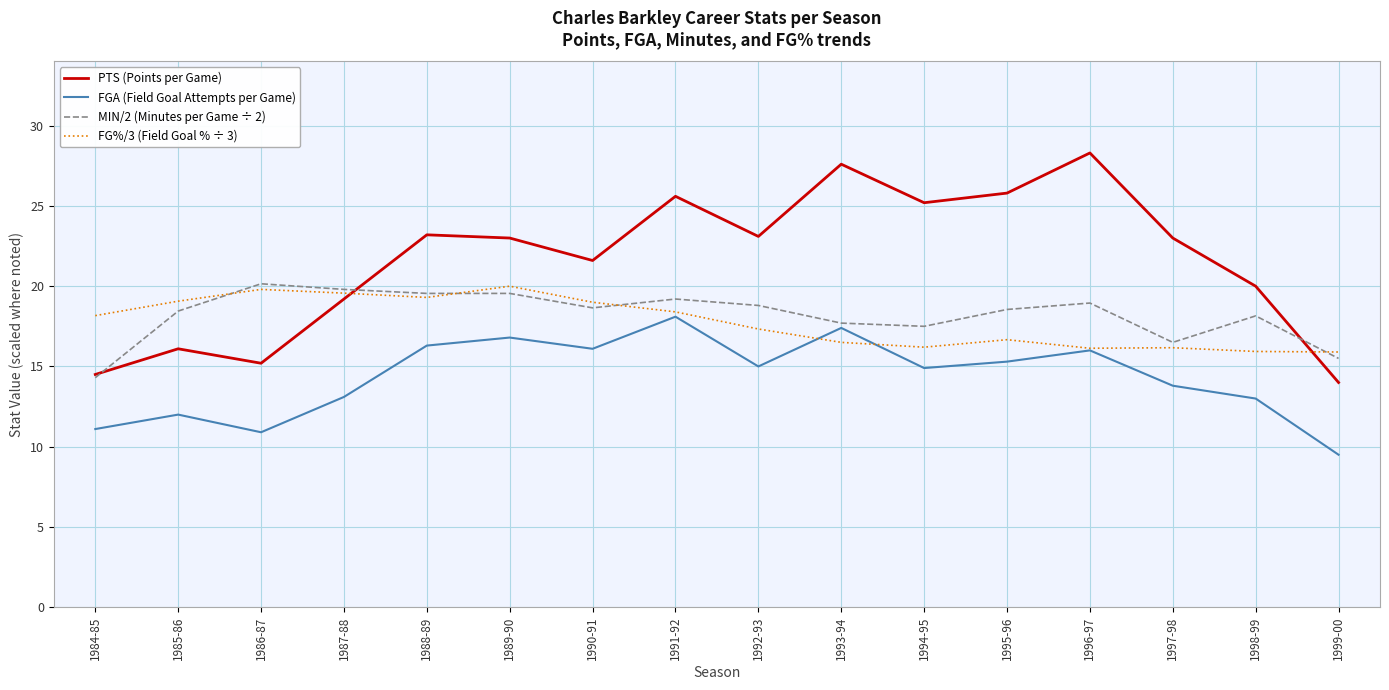

What position from the right is 1988-89?

12